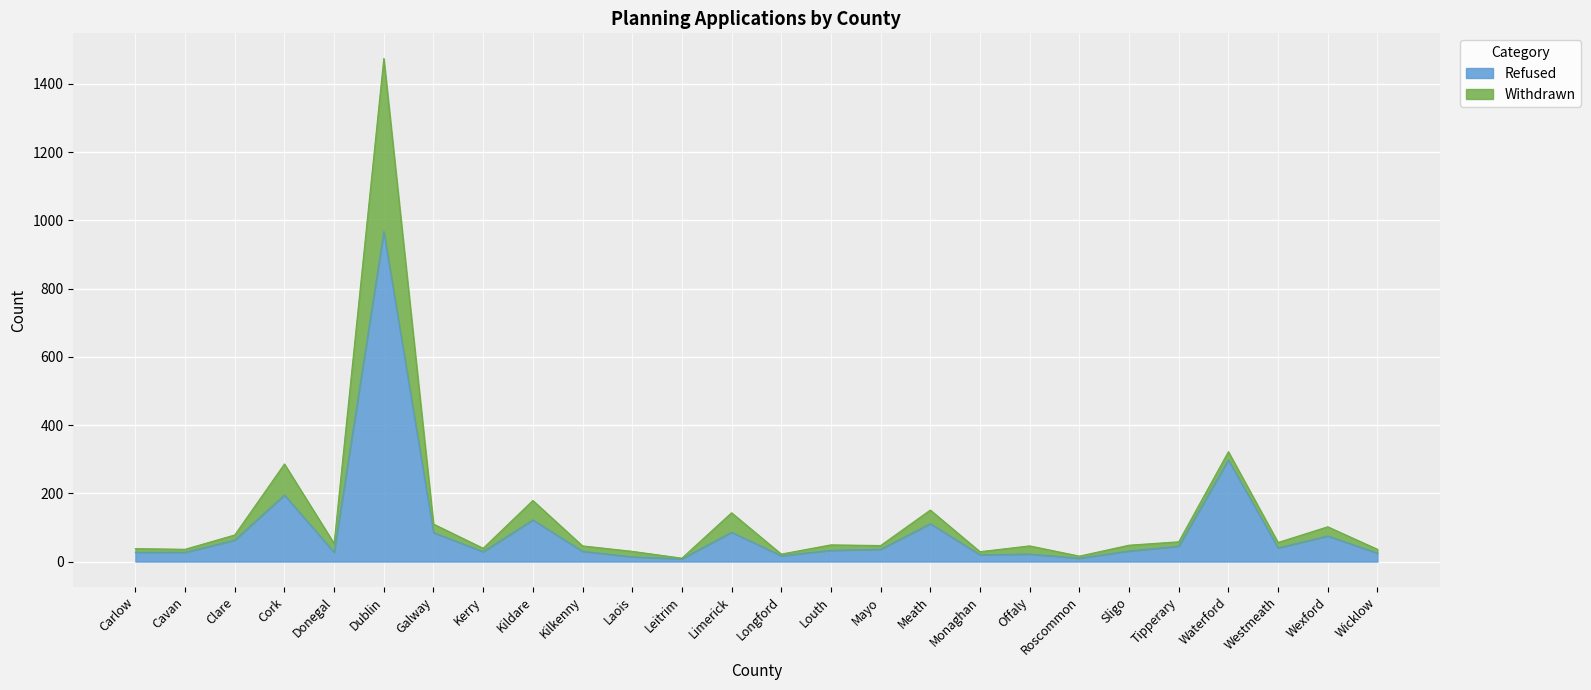

In Refused, how many points are higher than both neighbors (excluding endpoints)?

8